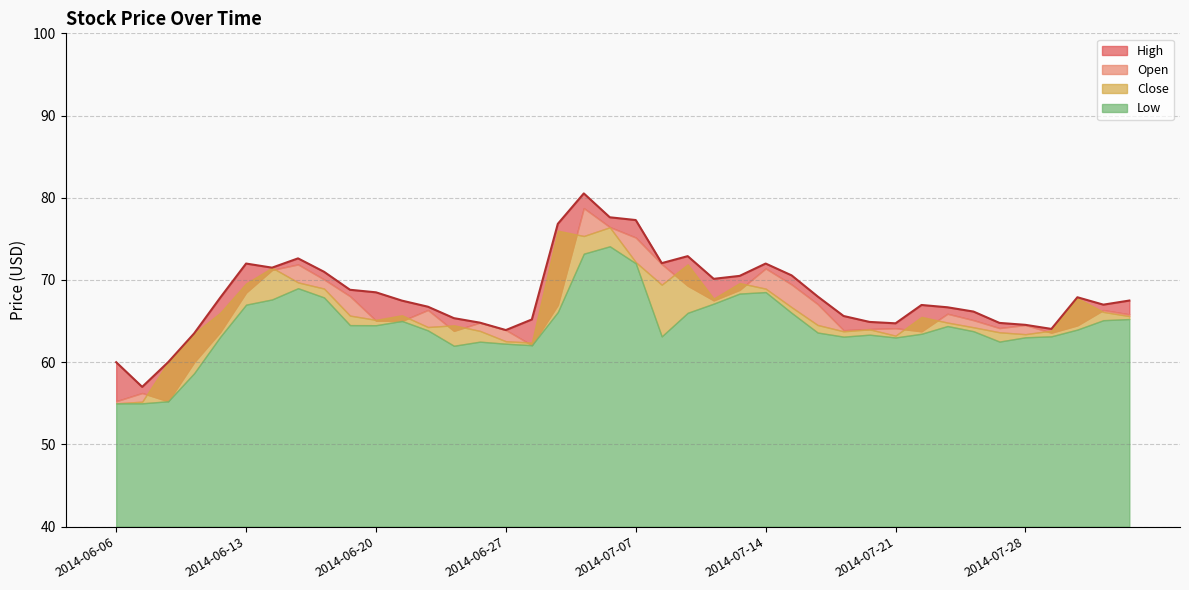

True or false: Low has a value of 32.7 at 2014-06-30.

False